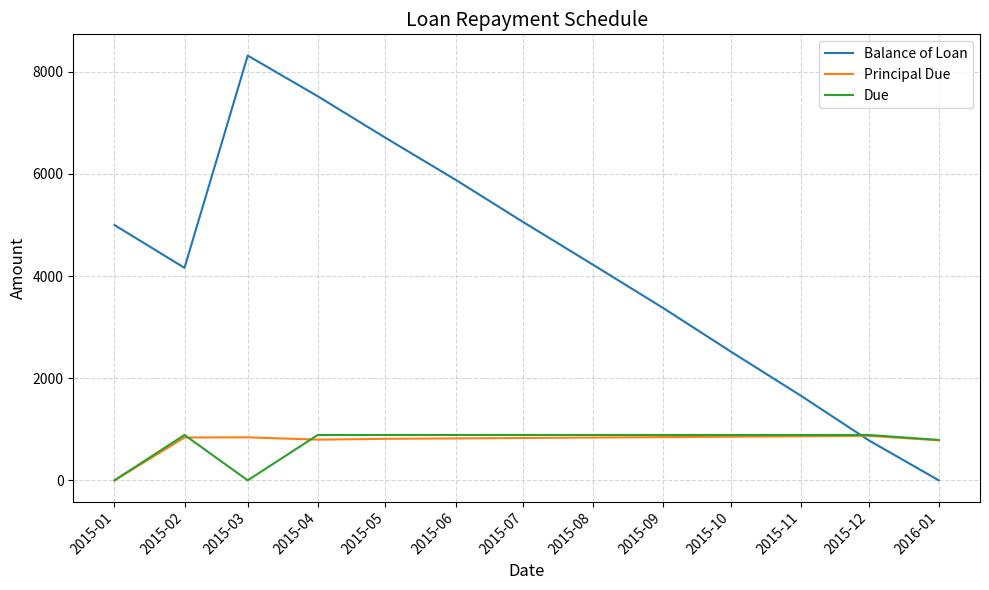

Is it true that Due equals 888.5 at 2015-11?

True